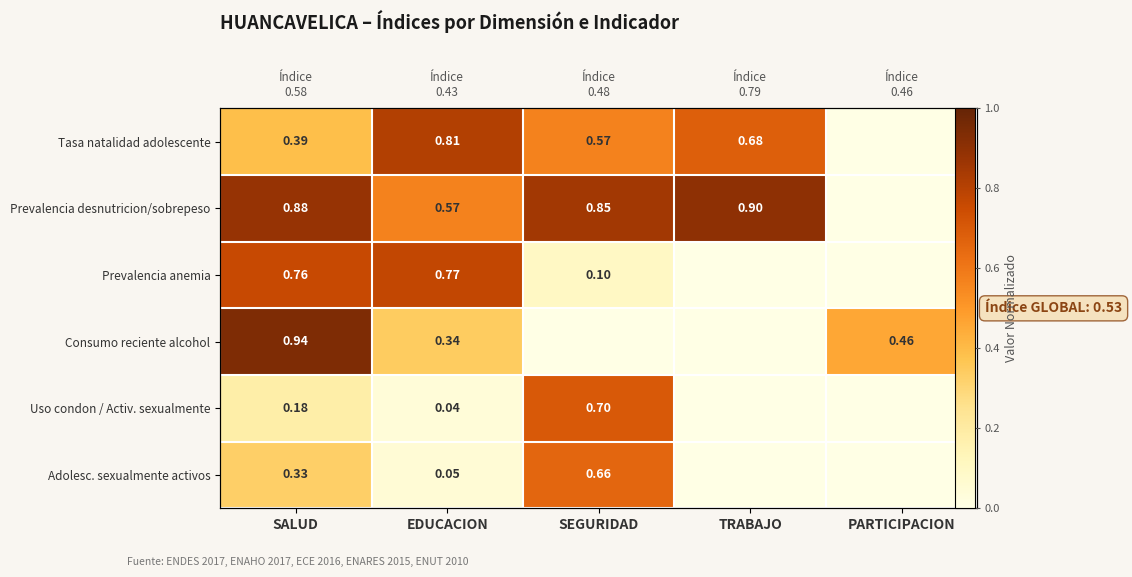

At which label is Tasa natalidad adolescente closest to 0?

PARTICIPACION